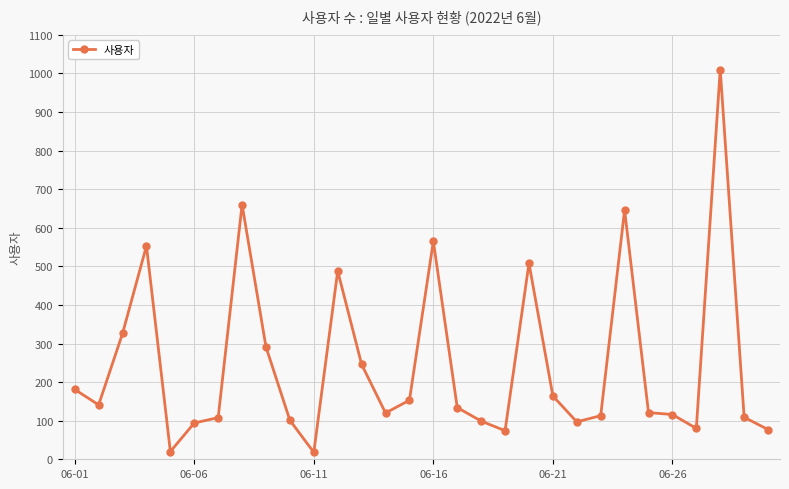

Count the number of categories in the chart.

30